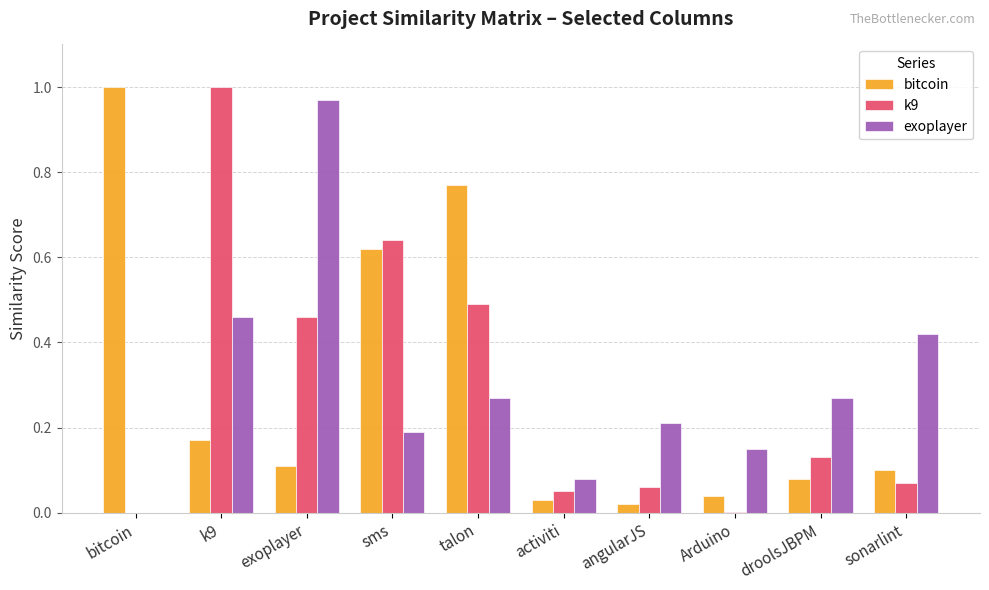

True or false: bitcoin has a value of 1.0 at bitcoin.

True